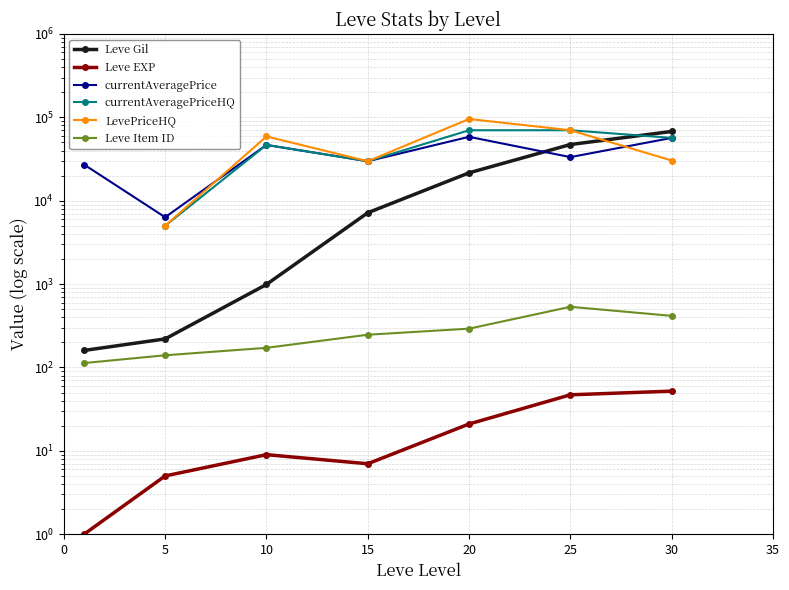

What is the value of the Leve EXP point at the 1st from the left?

1.0